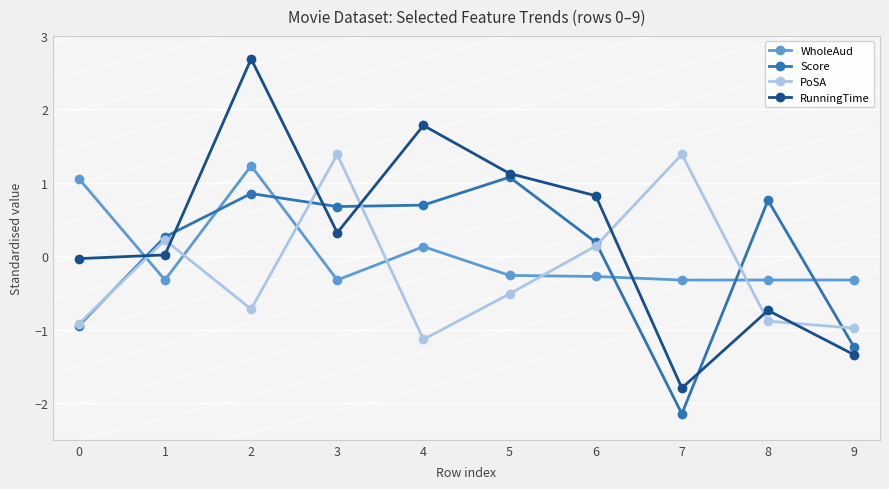

Where does the PoSA series first go above 0?

1